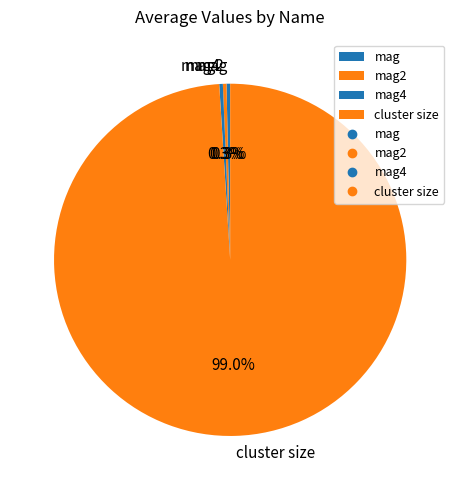

Is cluster size the majority of the pie?

Yes